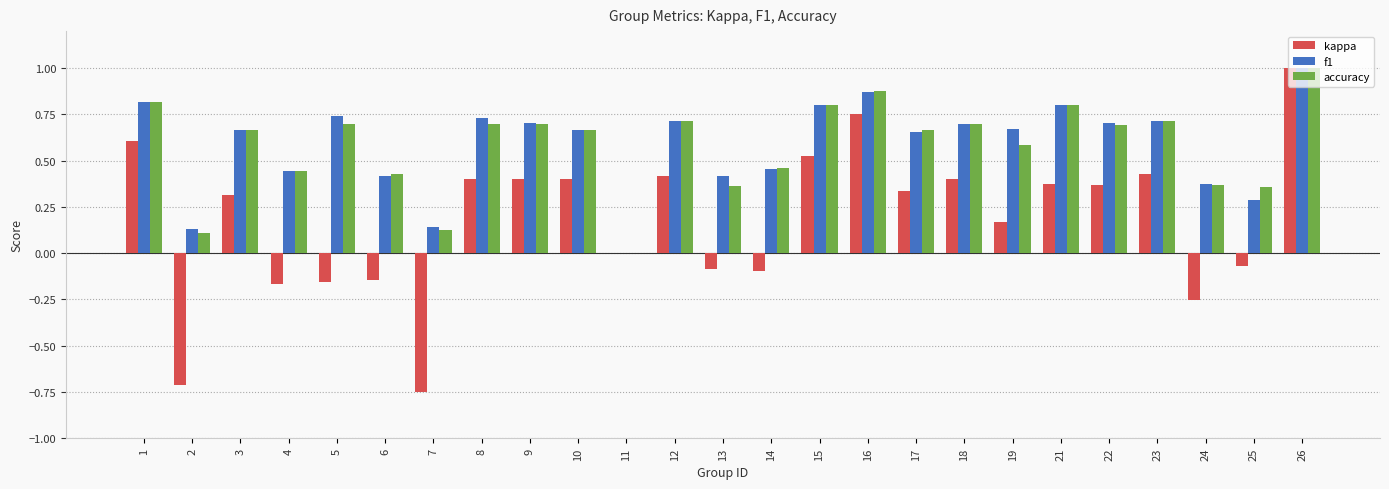

Which category has the highest value in the kappa series?

26